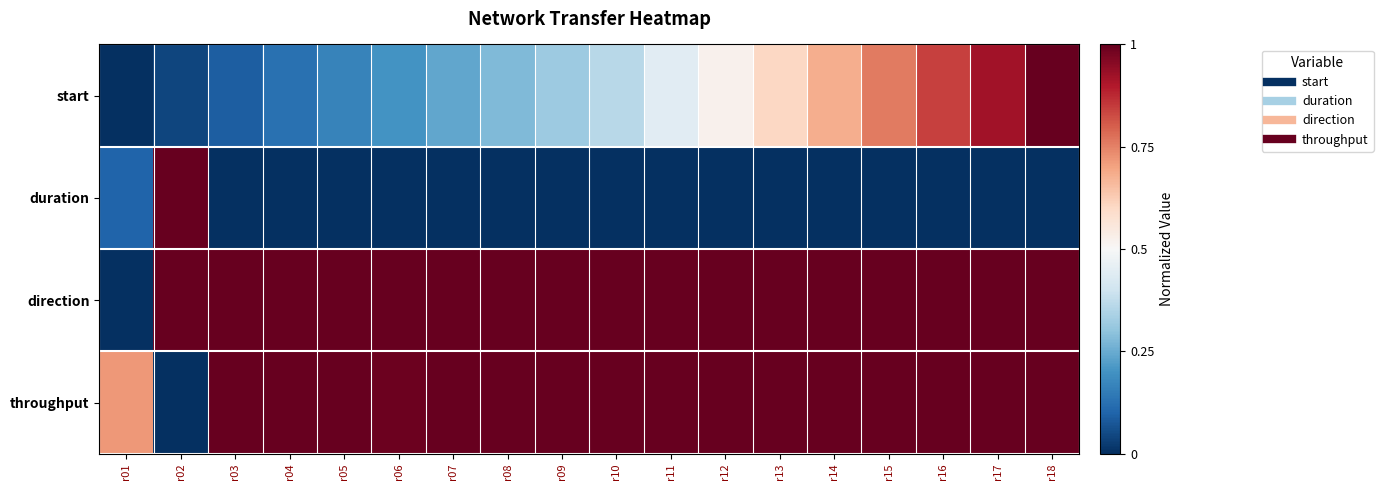

Reading left to right, what are all the values shown in this chart?

start: r01=0.0	r02=0.0	r03=0.1	r04=0.1	r05=0.2	r06=0.2	r07=0.2	r08=0.3	r09=0.3	r10=0.4	r11=0.4	r12=0.5	r13=0.6	r14=0.7	r15=0.8	r16=0.8	r17=0.9	r18=1.0
duration: r01=0.1	r02=1.0	r03=0.0	r04=0.0	r05=0.0	r06=0.0	r07=0.0	r08=0.0	r09=0.0	r10=0.0	r11=0.0	r12=0.0	r13=0.0	r14=0.0	r15=0.0	r16=0.0	r17=0.0	r18=0.0
direction: r01=0.0	r02=1.0	r03=1.0	r04=1.0	r05=1.0	r06=1.0	r07=1.0	r08=1.0	r09=1.0	r10=1.0	r11=1.0	r12=1.0	r13=1.0	r14=1.0	r15=1.0	r16=1.0	r17=1.0	r18=1.0
throughput: r01=0.7	r02=0.0	r03=1.0	r04=1.0	r05=1.0	r06=1.0	r07=1.0	r08=1.0	r09=1.0	r10=1.0	r11=1.0	r12=1.0	r13=1.0	r14=1.0	r15=1.0	r16=1.0	r17=1.0	r18=1.0